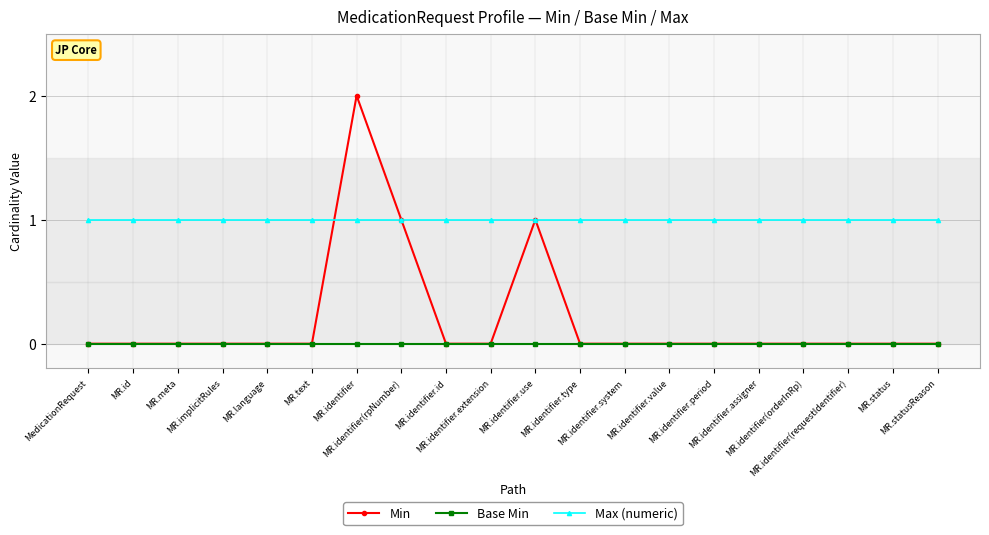

Reading left to right, what are all the values shown in this chart?

Min: MedicationRequest=0	MR.id=0	MR.meta=0	MR.implicitRules=0	MR.language=0	MR.text=0	MR.identifier=2	MR.identifier(rpNumber)=1	MR.identifier.id=0	MR.identifier.extension=0	MR.identifier.use=1	MR.identifier.type=0	MR.identifier.system=0	MR.identifier.value=0	MR.identifier.period=0	MR.identifier.assigner=0	MR.identifier(orderInRp)=0	MR.identifier(requestIdentifier)=0	MR.status=0	MR.statusReason=0
Base Min: MedicationRequest=0	MR.id=0	MR.meta=0	MR.implicitRules=0	MR.language=0	MR.text=0	MR.identifier=0	MR.identifier(rpNumber)=0	MR.identifier.id=0	MR.identifier.extension=0	MR.identifier.use=0	MR.identifier.type=0	MR.identifier.system=0	MR.identifier.value=0	MR.identifier.period=0	MR.identifier.assigner=0	MR.identifier(orderInRp)=0	MR.identifier(requestIdentifier)=0	MR.status=0	MR.statusReason=0
Max (numeric): MedicationRequest=1	MR.id=1	MR.meta=1	MR.implicitRules=1	MR.language=1	MR.text=1	MR.identifier=1	MR.identifier(rpNumber)=1	MR.identifier.id=1	MR.identifier.extension=1	MR.identifier.use=1	MR.identifier.type=1	MR.identifier.system=1	MR.identifier.value=1	MR.identifier.period=1	MR.identifier.assigner=1	MR.identifier(orderInRp)=1	MR.identifier(requestIdentifier)=1	MR.status=1	MR.statusReason=1